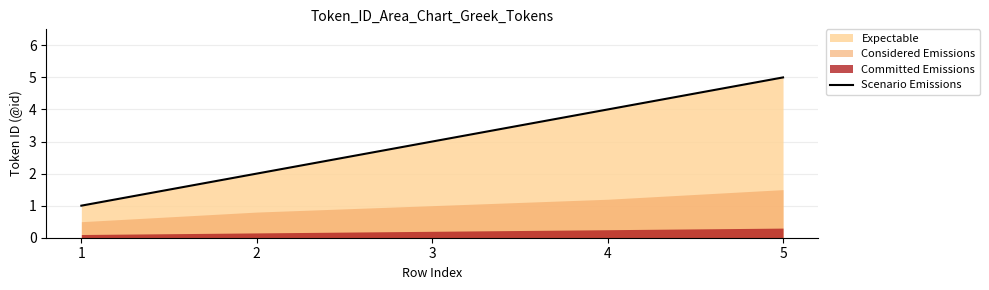

Is it true that the value at 2 is 1?

False